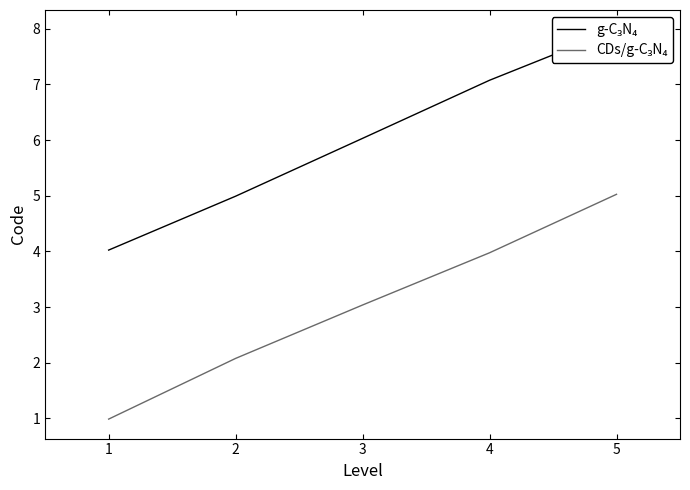

Which series has the largest total across all categories?

g-C₃N₄